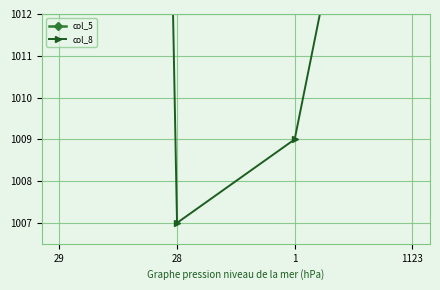

What is the value of the col_5 point at the 2nd from the left?

1923.7